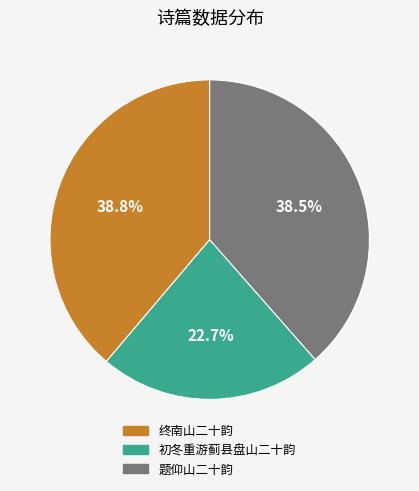

What is the smallest slice in the pie chart?

初冬重游蓟县盘山二十韵